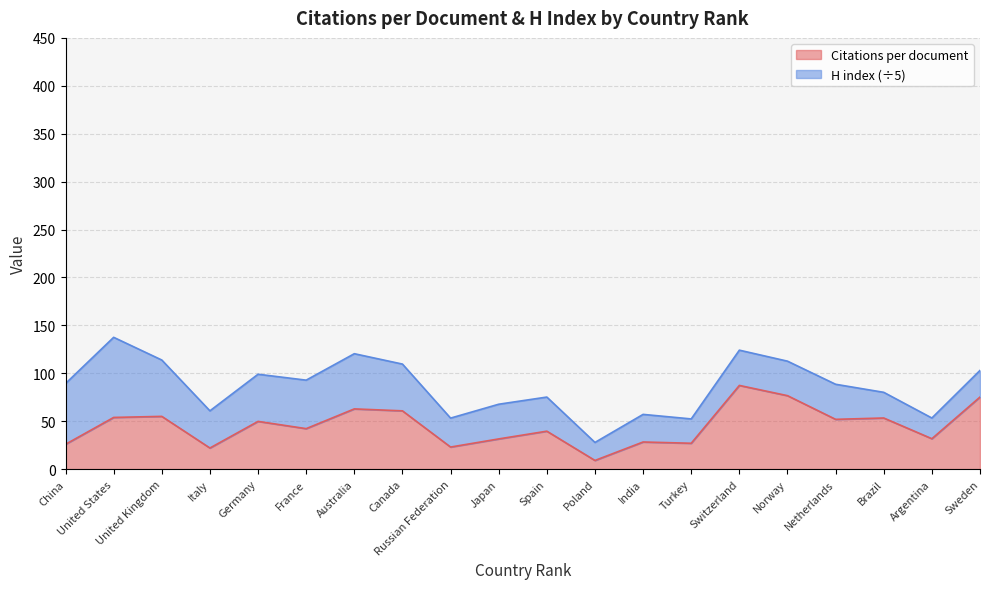

What is the change in value from Switzerland to Sweden?

-12.1